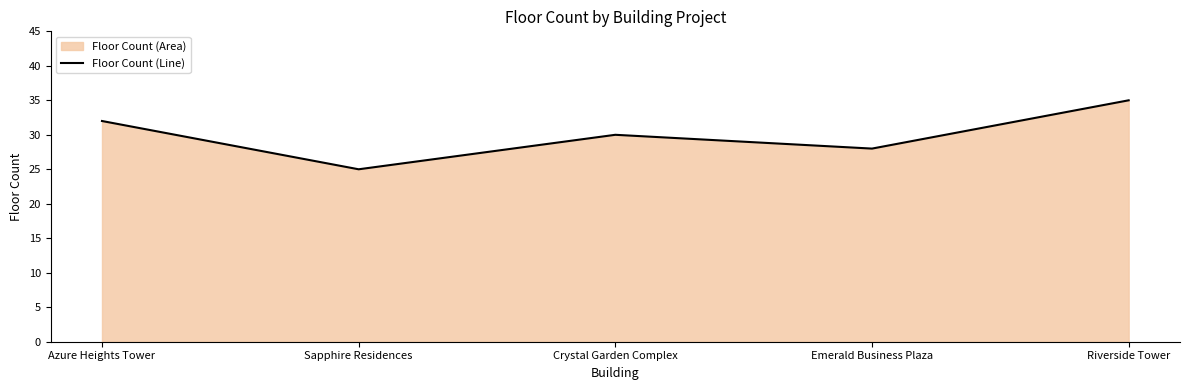

True or false: the data has more than 2 interior local peaks.

False